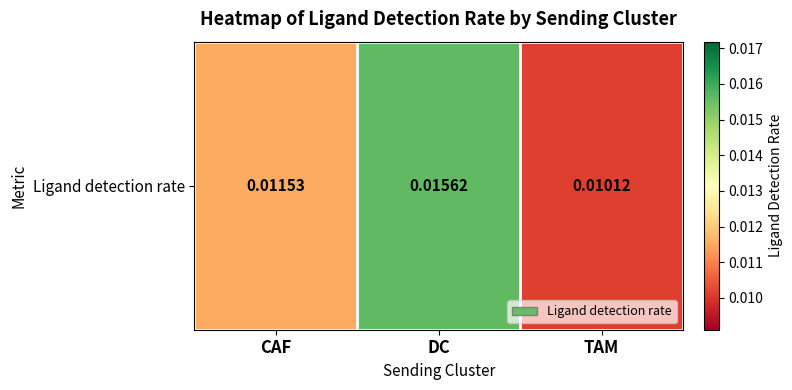

List the labels in order of value, largest first.

DC, CAF, TAM